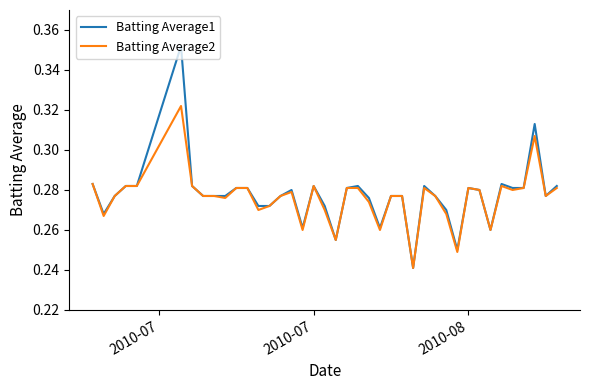

Rank the series by their maximum value, from lowest to highest.

Batting Average2, Batting Average1